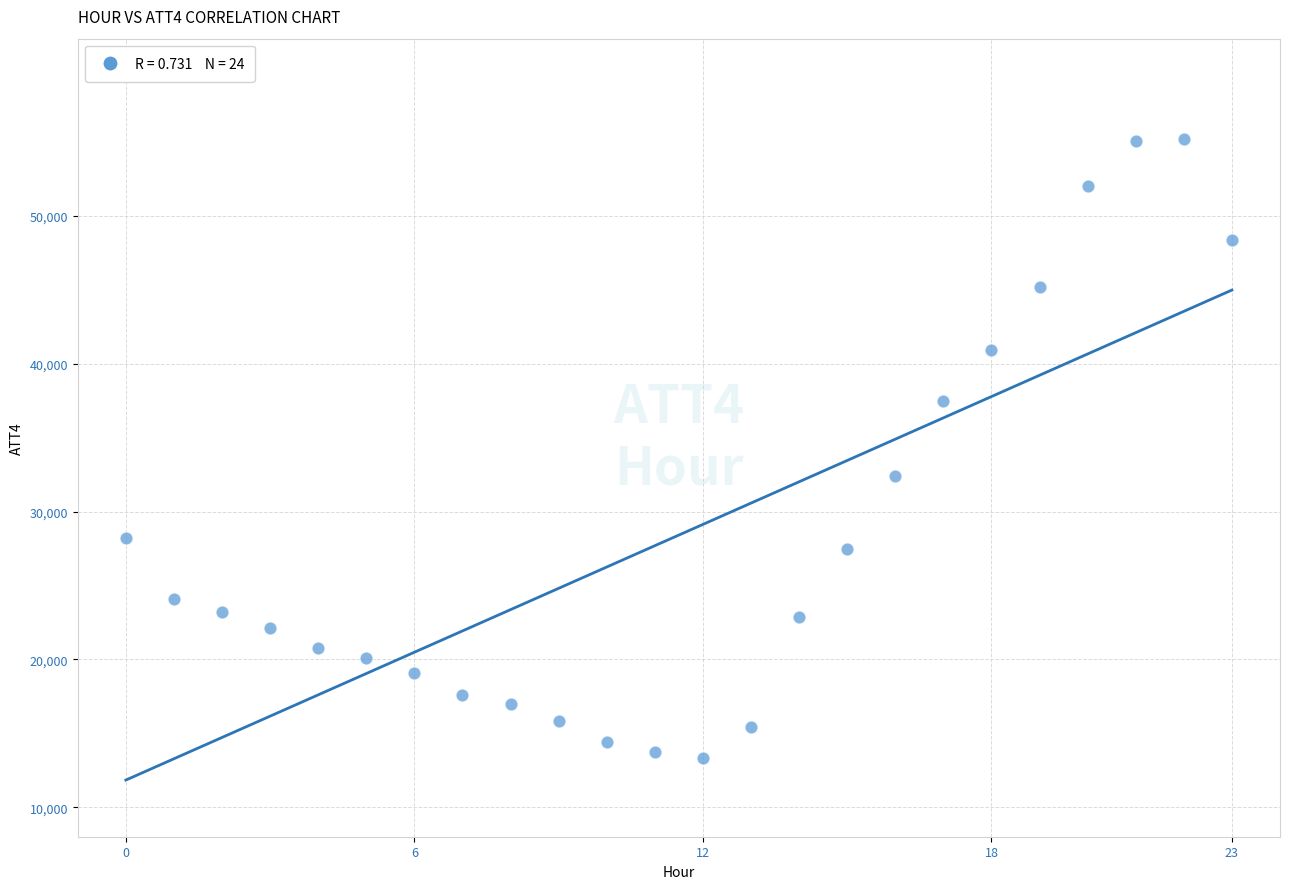

What Y value in the scatter plot is closest to 34250?

32400